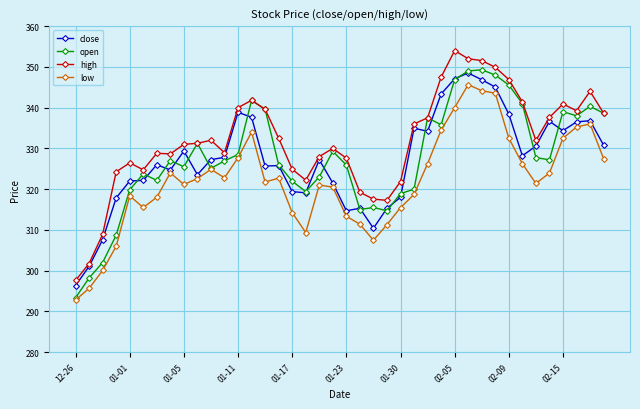

Which series has the largest total across all categories?

high